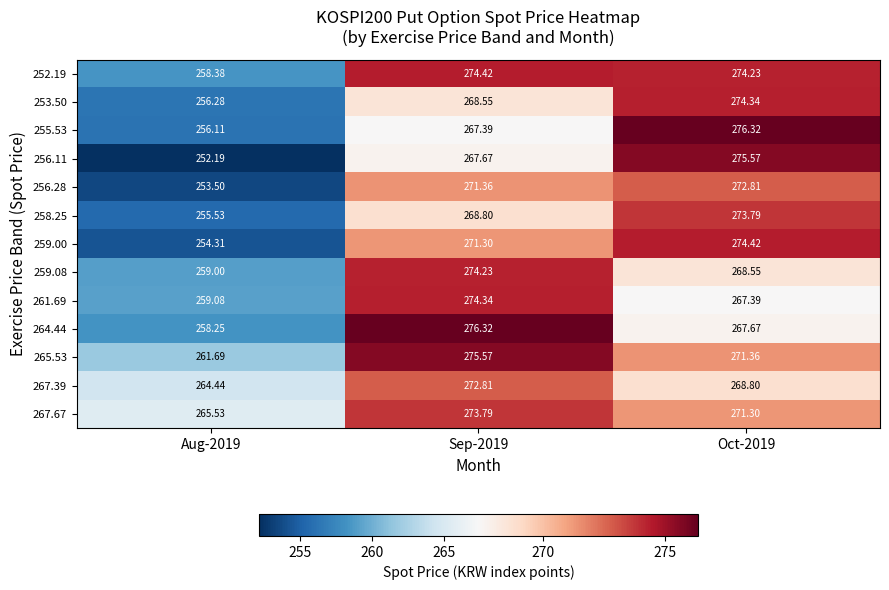

Is the value of 253.50 at Oct-2019 greater than the value of 258.25 at Sep-2019?

Yes